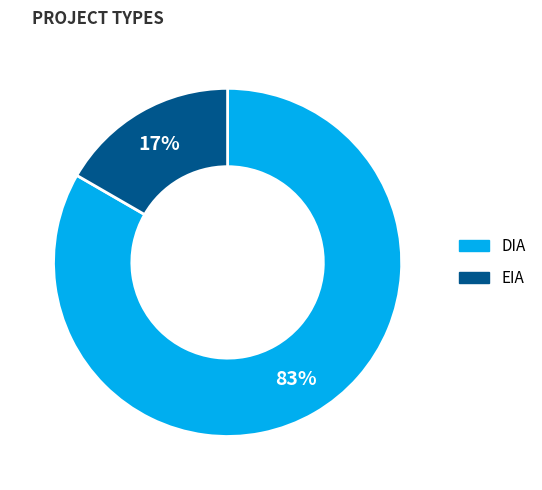

Which category has the smallest portion of the pie?

EIA